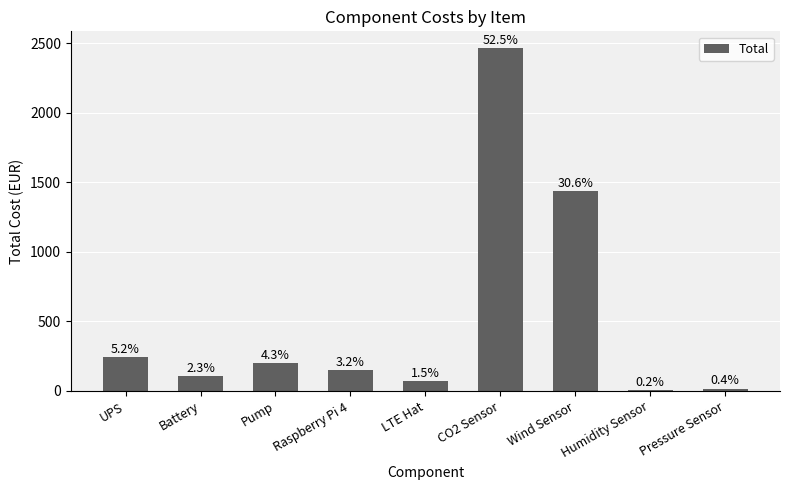

Are the bars horizontal?

No